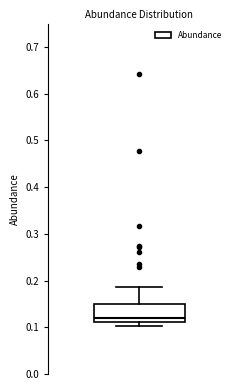

Read this box plot against the y-axis: the position of the median line, the range covered by the box, and the ends of both whiskers. The values are not printed on the chart, so give them approximately, as read against the axis.

median 0.12, box 0.11 to 0.15, whiskers 0.10 to 0.19